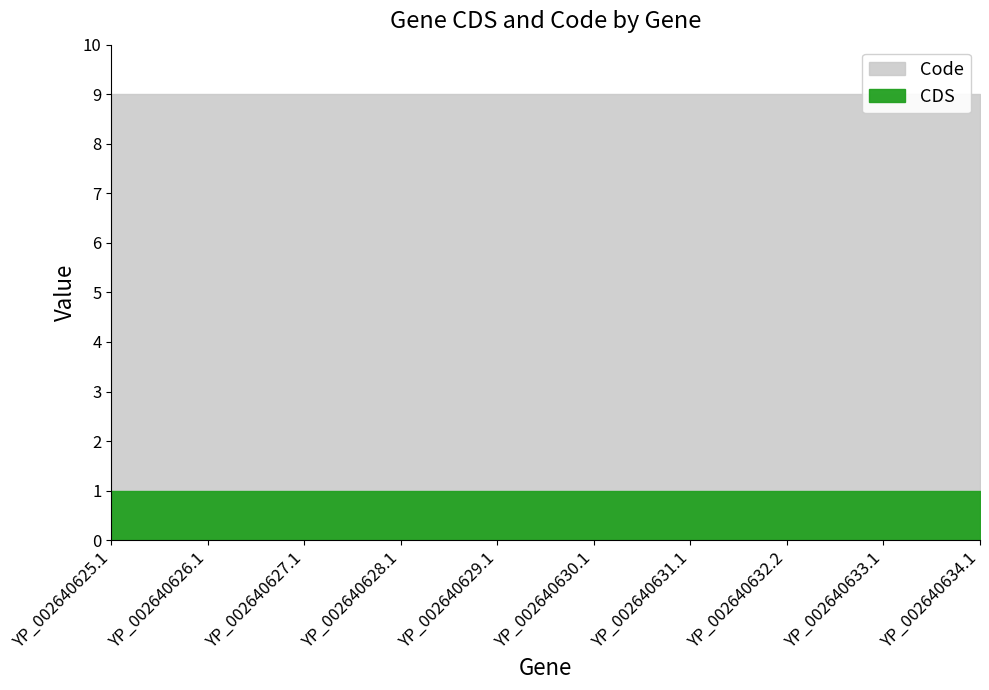

What is the label of the 6th point from the right?

YP_002640629.1